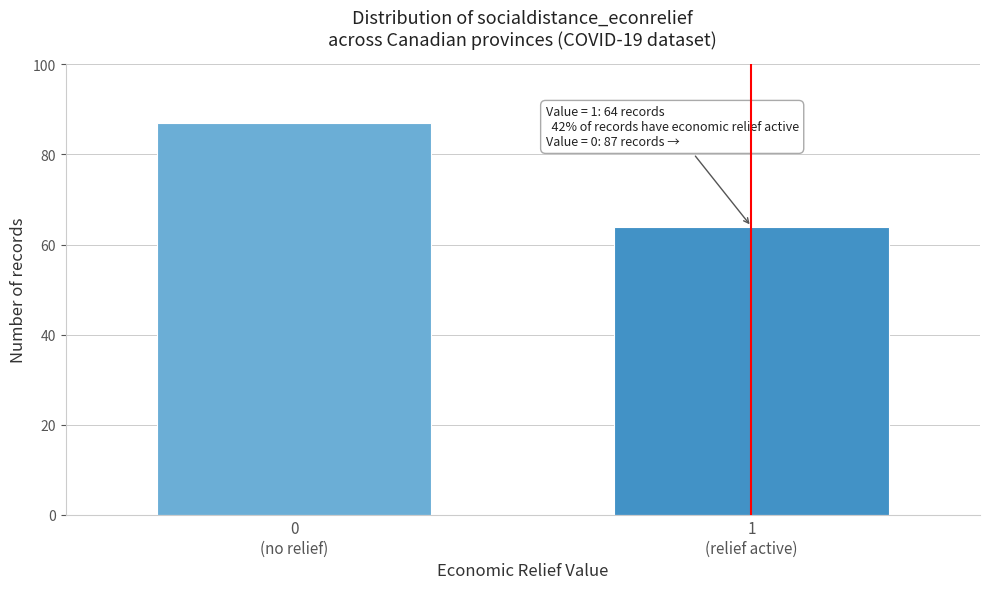

Reading right to left, what are all the values shown in this chart?

64	87